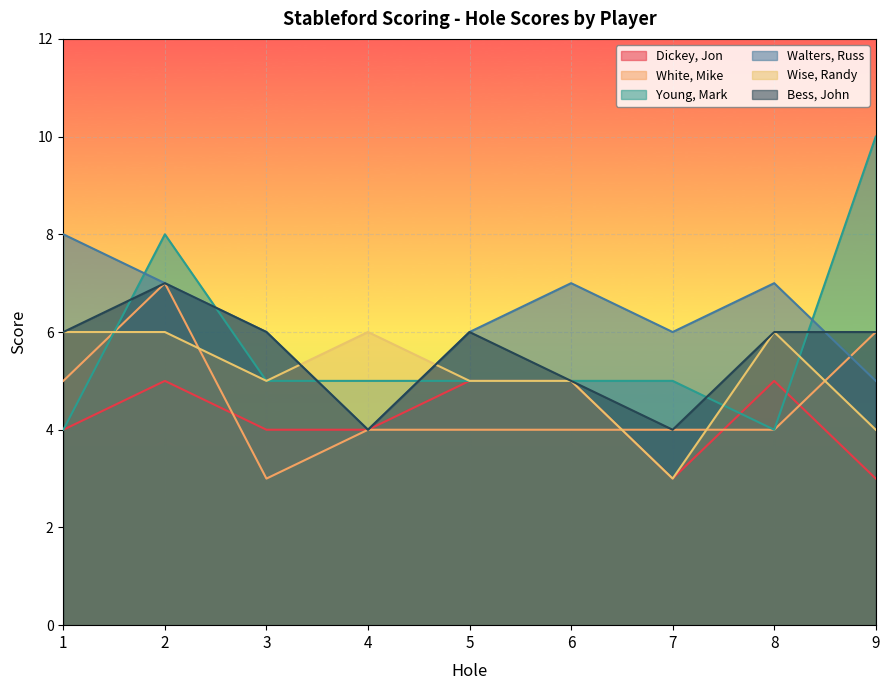

Does the chart display data point markers on the line(s)?

No